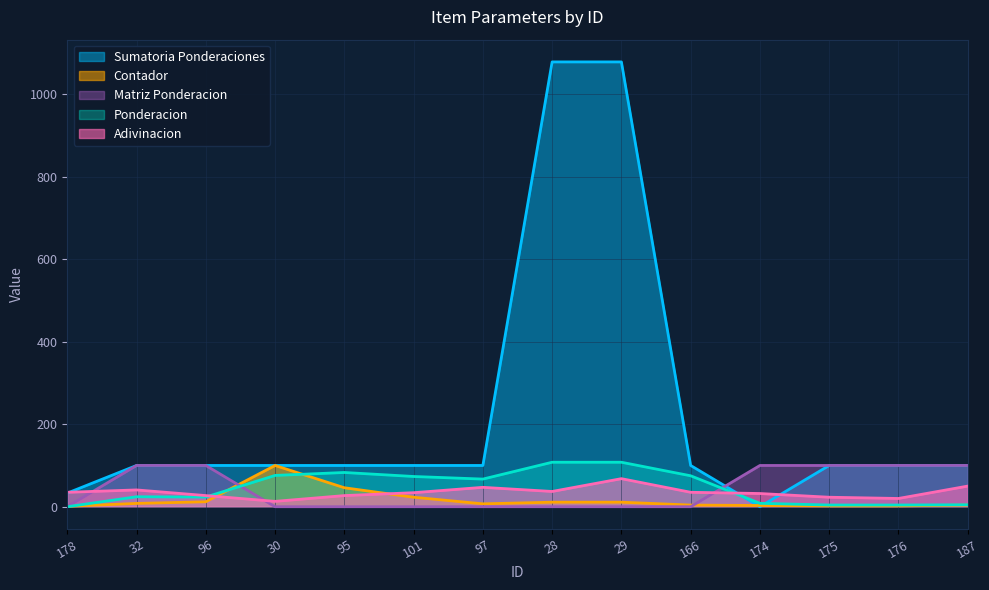

What is the label of the 4th point from the left?

30